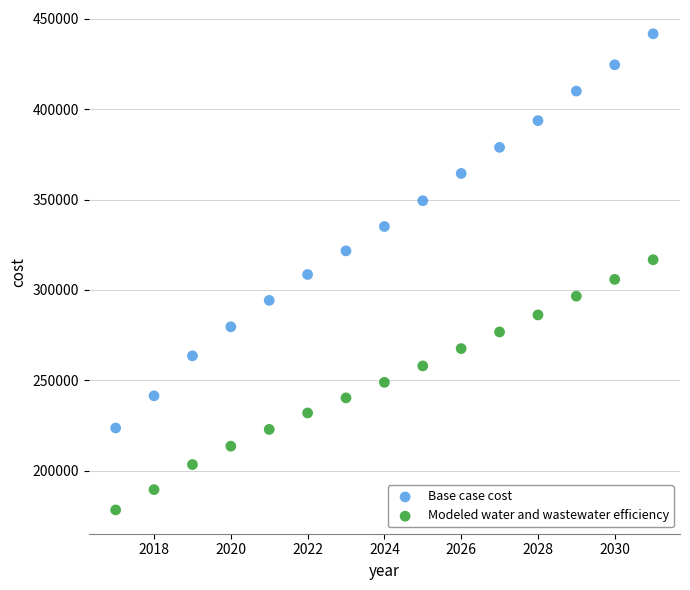

Which series has the largest Y range (max minus min)?

Base case cost